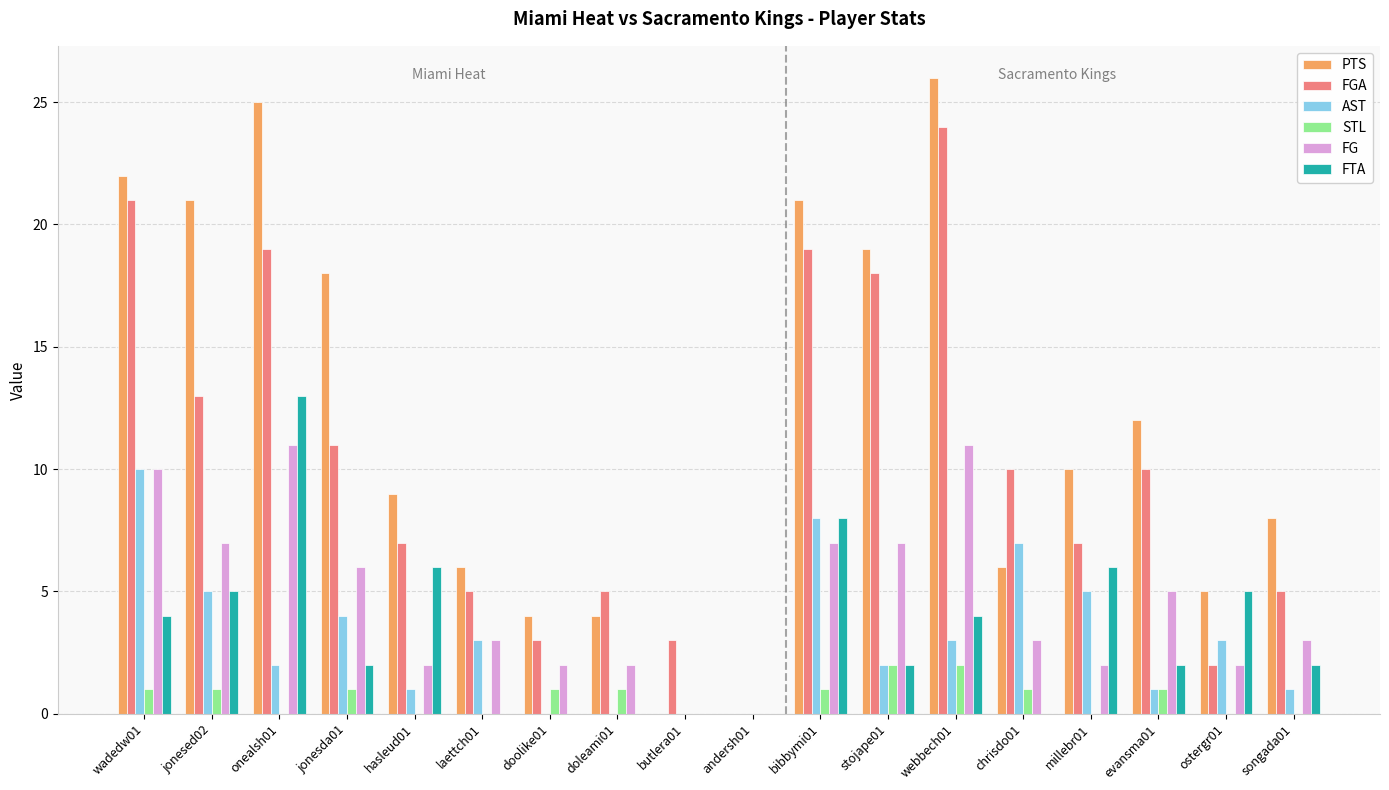

What is the spread (max minus min) of values at stojape01?

17